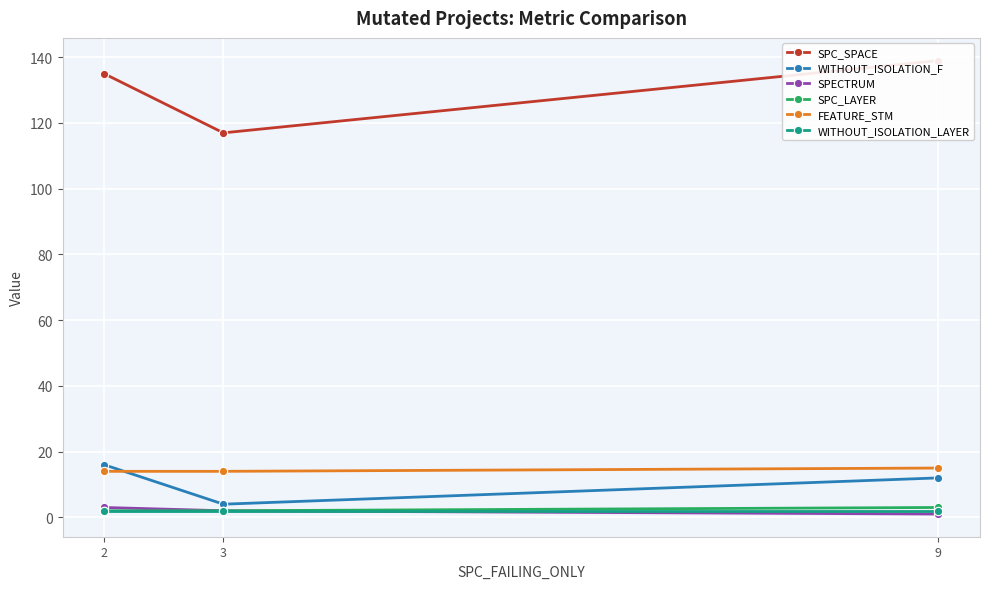

Which has a higher value, 2 or 9?

9